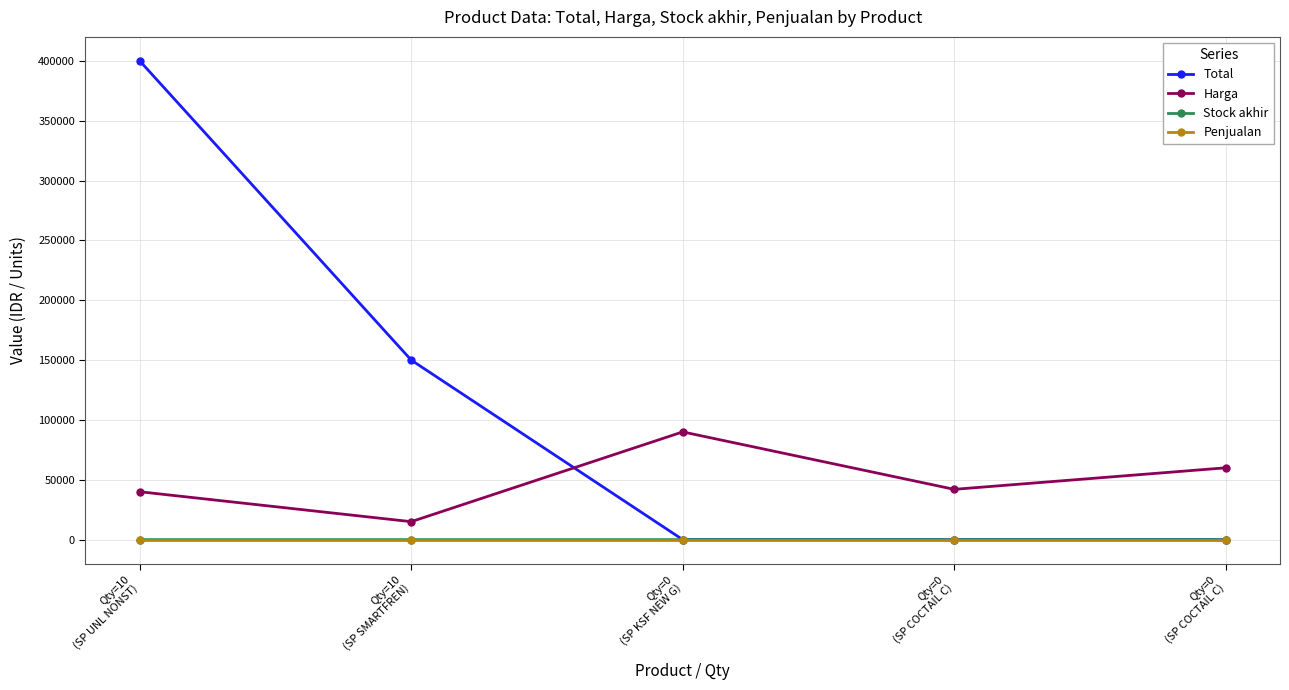

What is the sum of the Stock akhir values at Qty=10
(SP SMARTFREN) and Qty=10
(SP UNL NONST)?

20